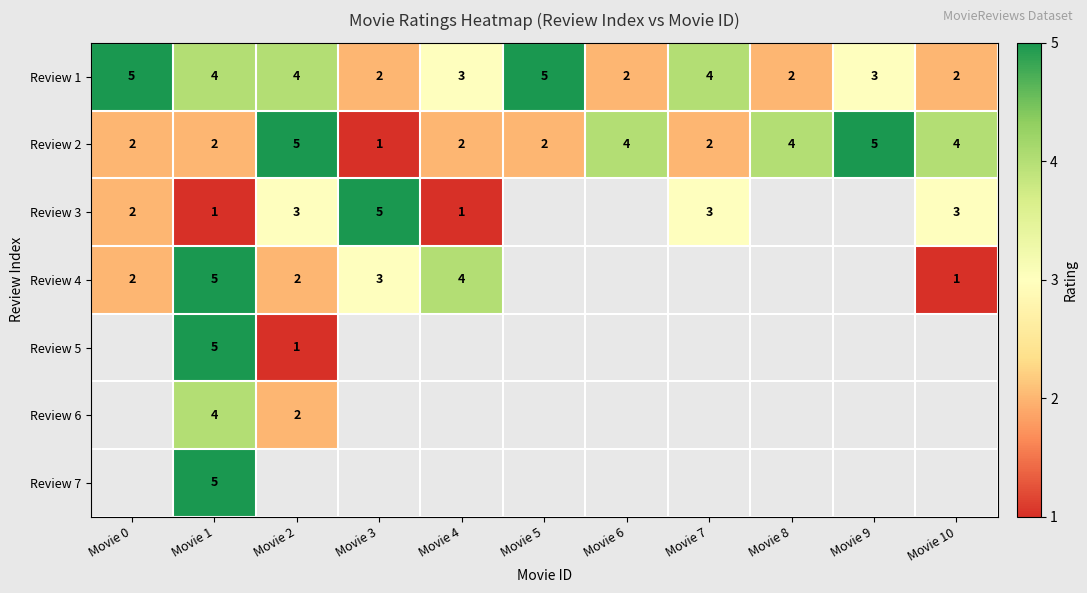

The Review 1 series shows 5 at Movie 0. True or false?

True